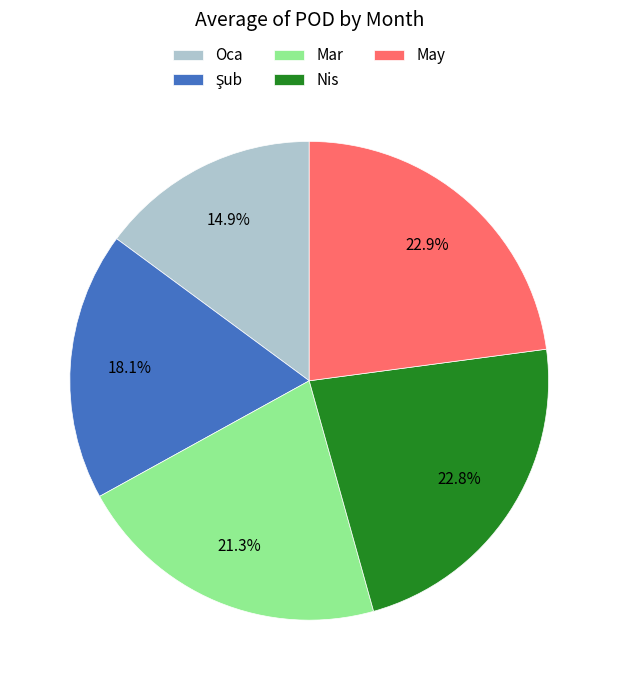

Which has a higher value, May or Oca?

May